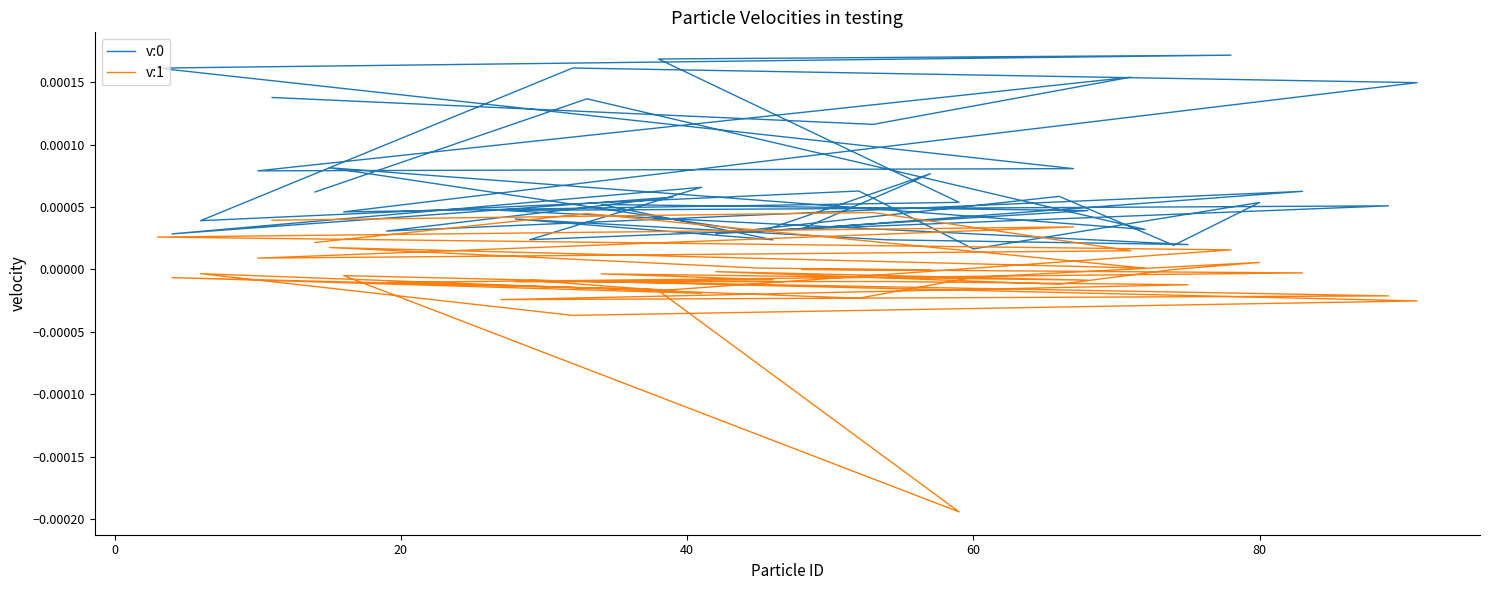

At 0, list the series in order from smallest to largest.

v:1, v:0